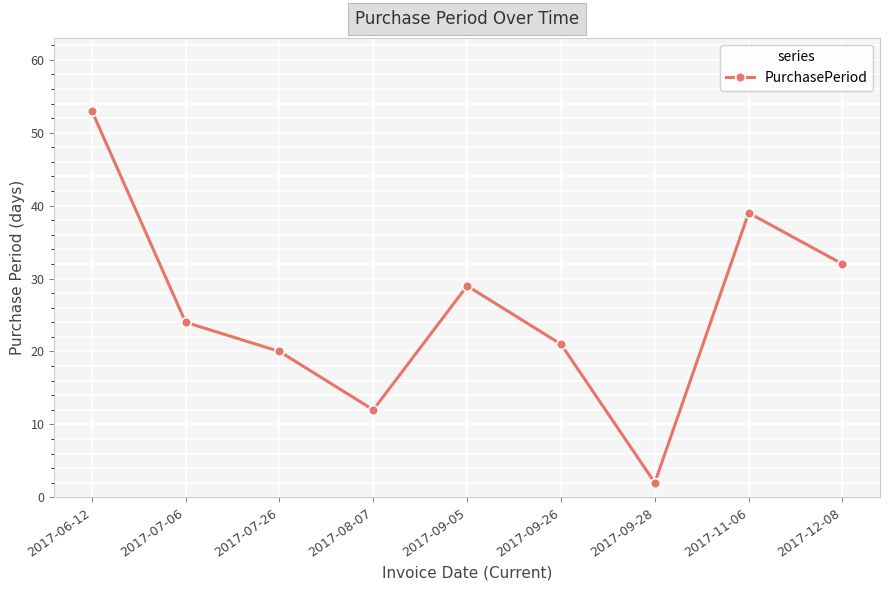

Between 2017-12-08 and 2017-06-12, which is larger?

2017-06-12